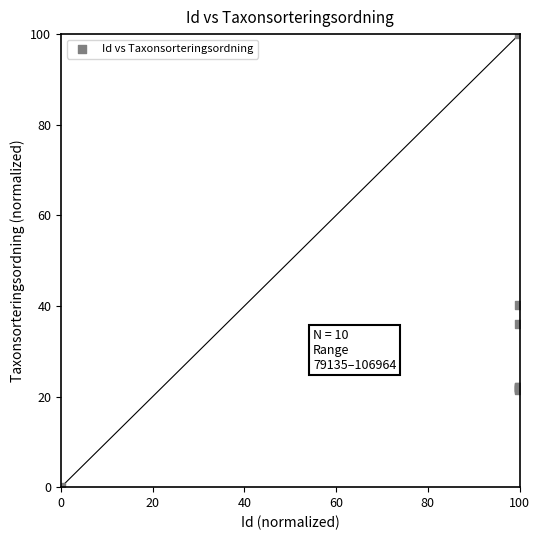

What Y value in the scatter plot is closest to 50?

40.2